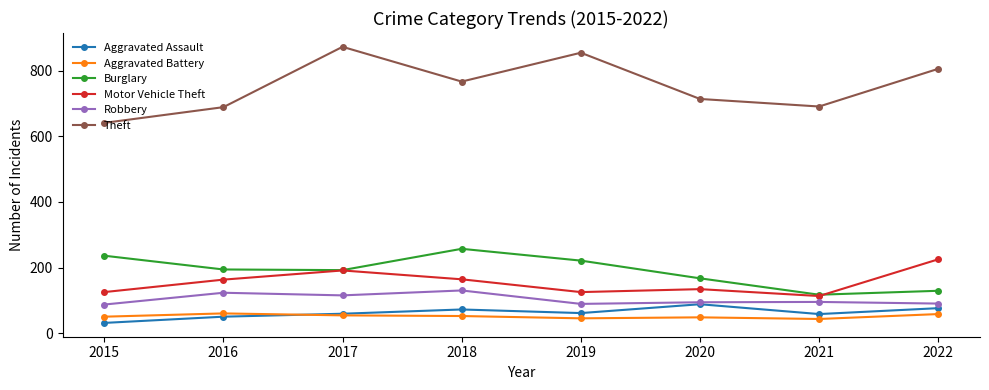

What is the value of the Aggravated Assault point at the 4th from the left?

72